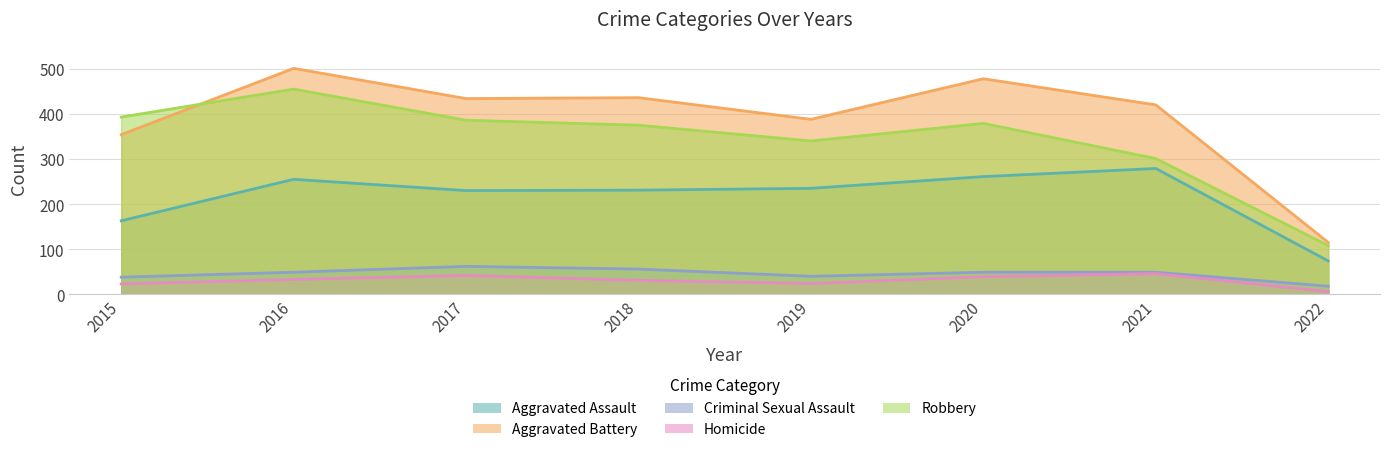

Is the value of Aggravated Assault at 2021 greater than the value of Aggravated Battery at 2017?

No